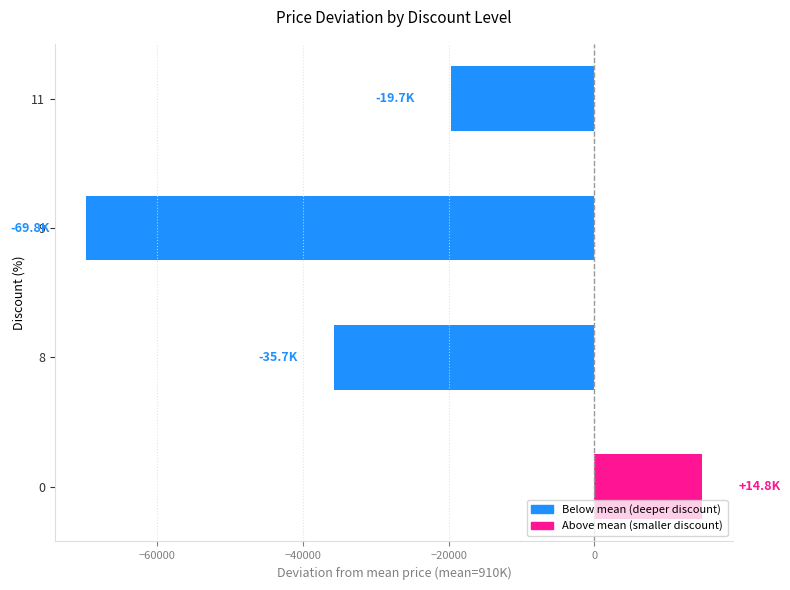

What is the smallest value displayed?

-69810.0